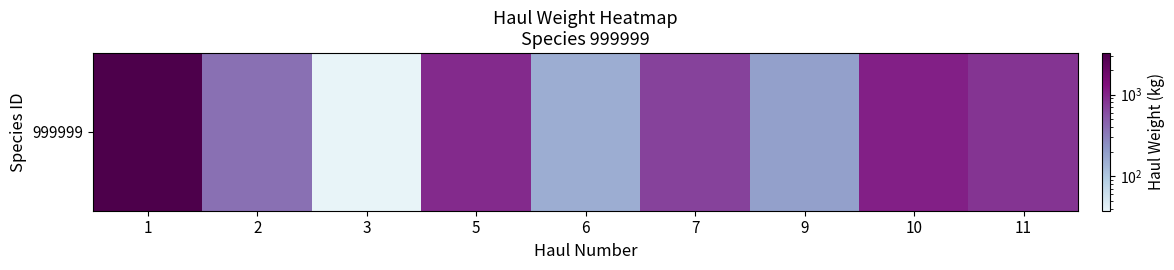

Approximately how many times larger is the value at 7 compared to 9?

3.7